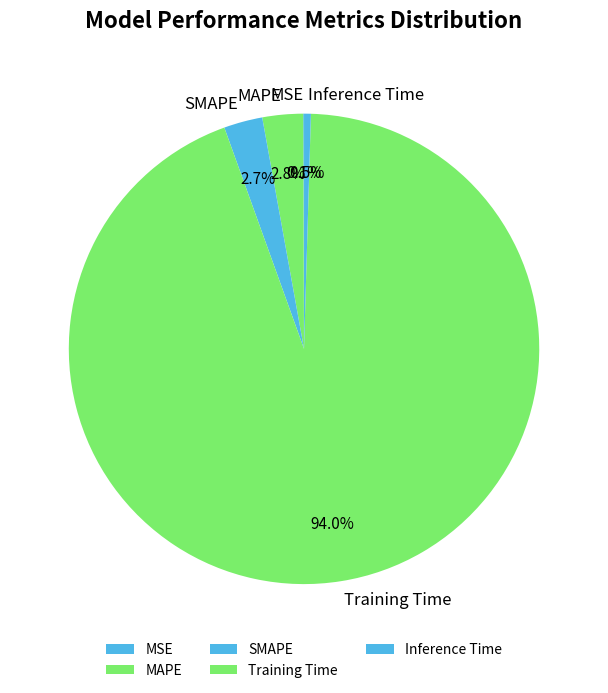

Which category accounts for the majority?

Training Time